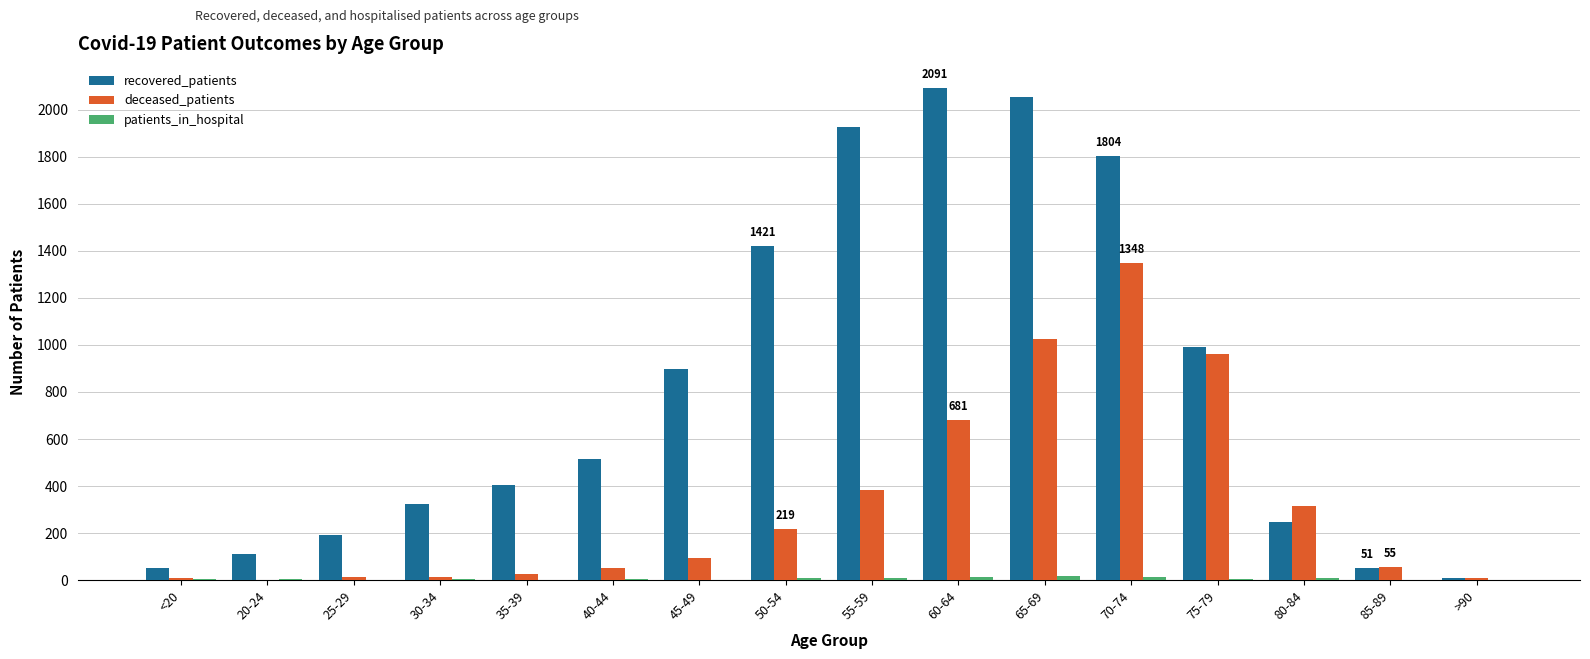

True or false: recovered_patients has a value of 249 at 80-84.

True